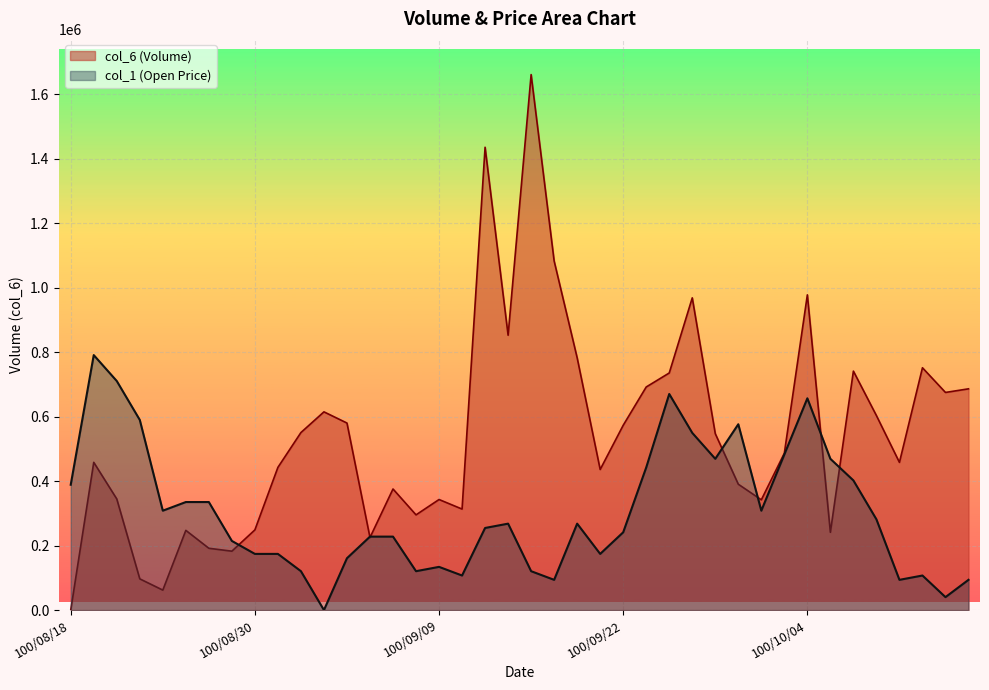

Between which two adjacent categories do col_1 and col_6 first intersect?

100/08/29 and 100/08/30